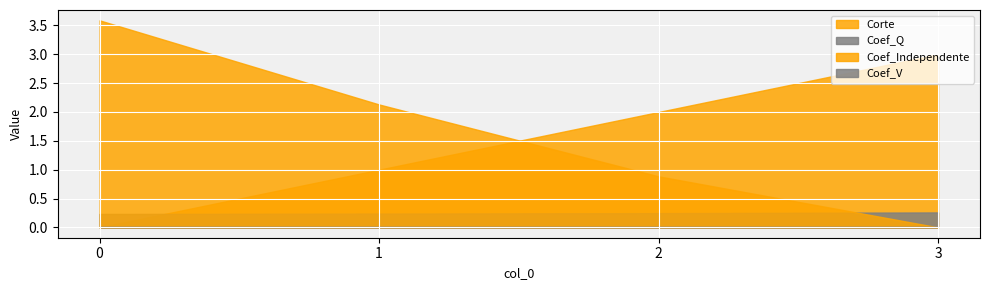

Reading left to right, extract all data points from this chart.

Corte: 0=0.0	1=1.0	2=2.0	3=3.0
Coef_Q: 0=0.2	1=0.2	2=0.2	3=0.3
Coef_Independente: 0=3.6	1=2.1	2=0.9	3=0.0
Coef_V: 0=0.0	1=0.0	2=0.0	3=0.0